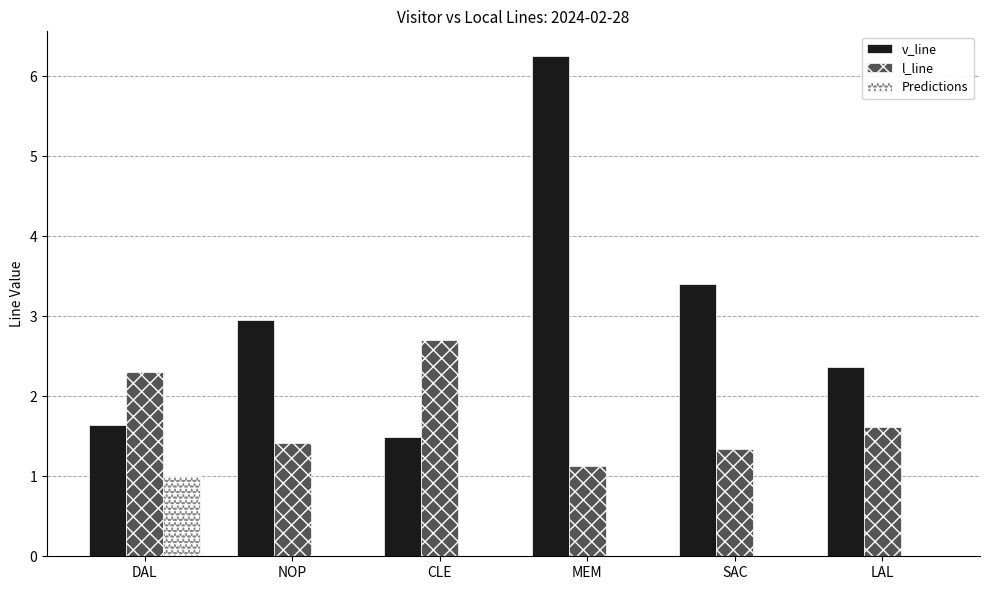

What is the sum of the v_line values at NOP and MEM?

9.2